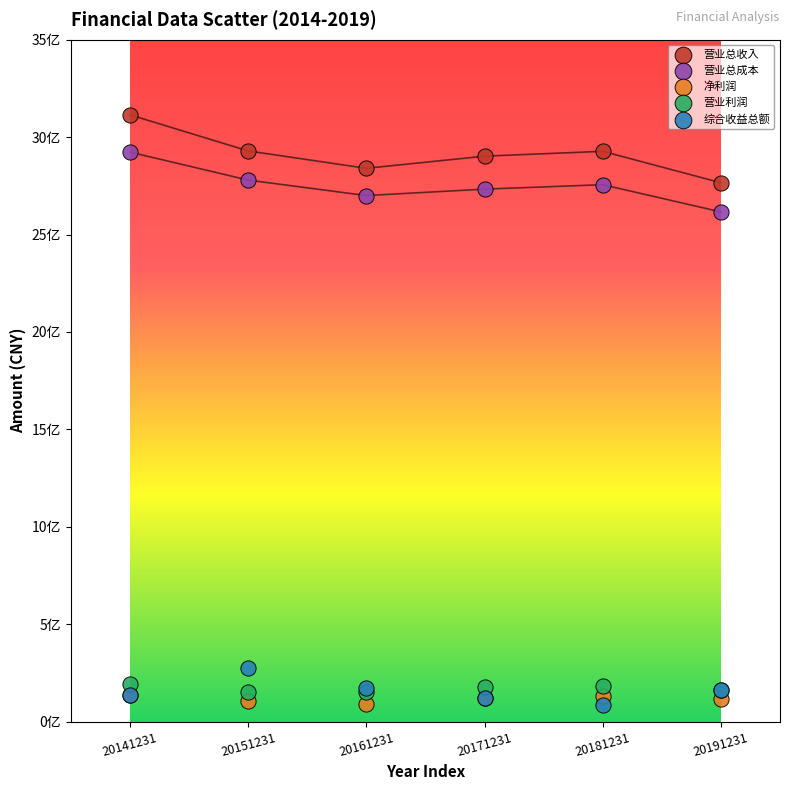

What are all the series names shown in the legend?

营业总收入, 营业总成本, 净利润, 营业利润, 综合收益总额